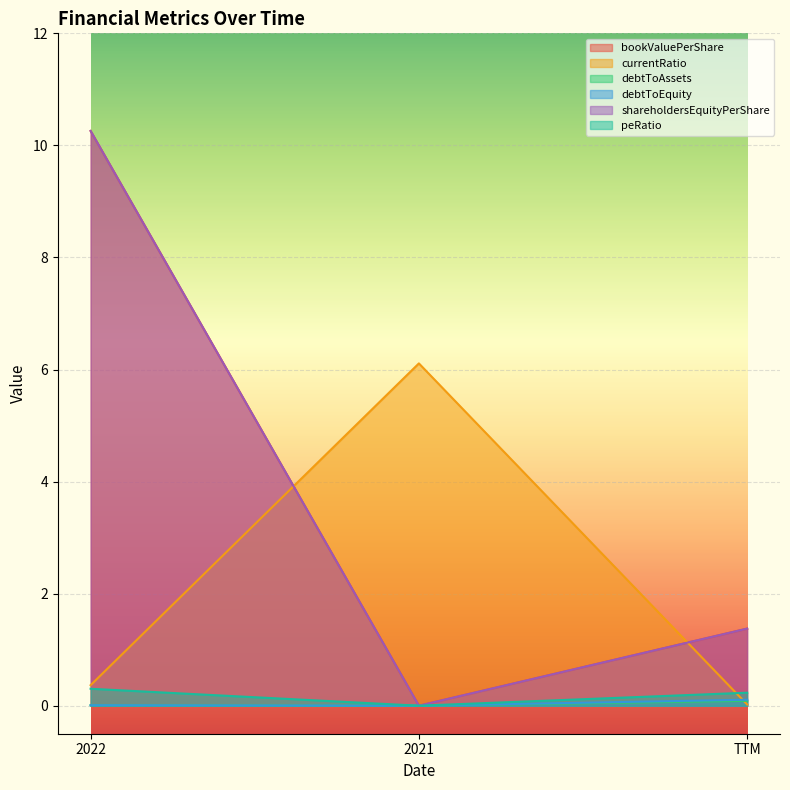

Count the peRatio values in the range 0 to 1.

3